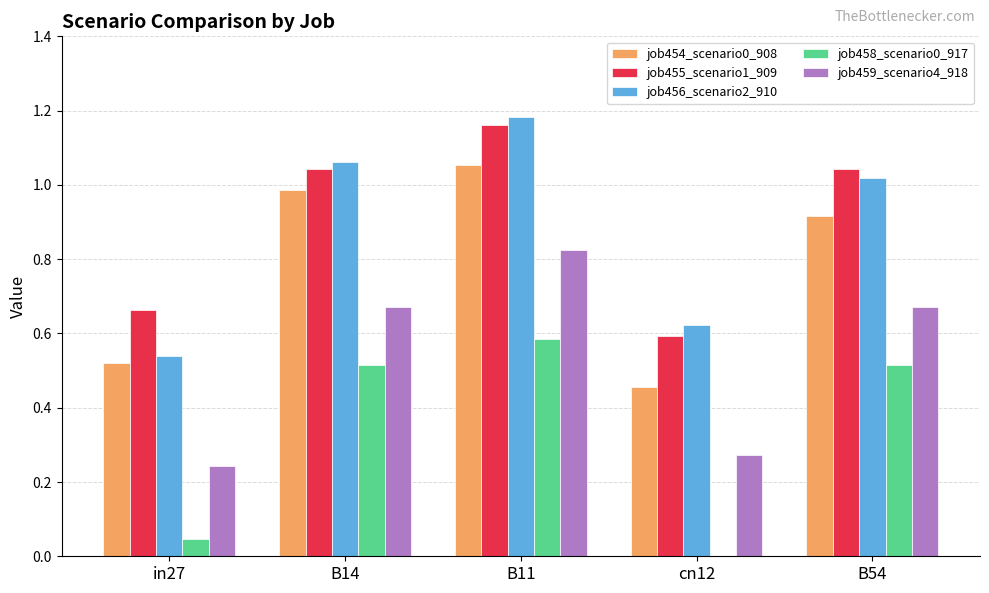

Is the value of job455_scenario1_909 at in27 greater than the value of job456_scenario2_910 at B11?

No